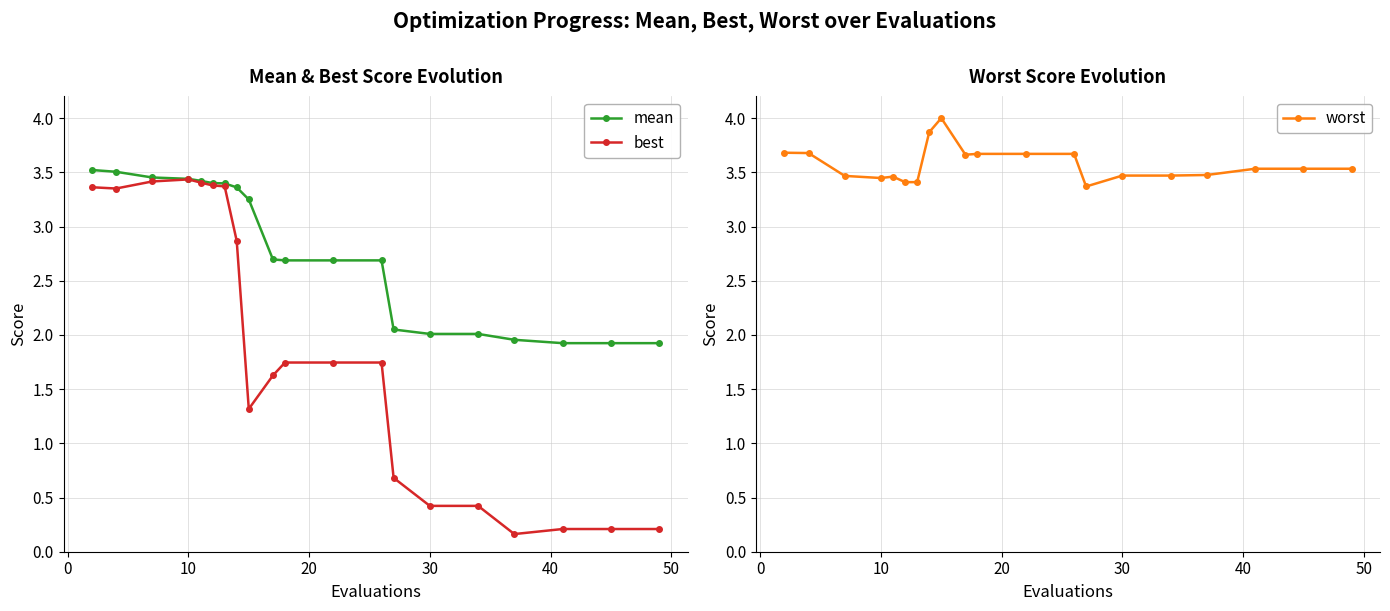

True or false: mean and worst cross at least once.

False